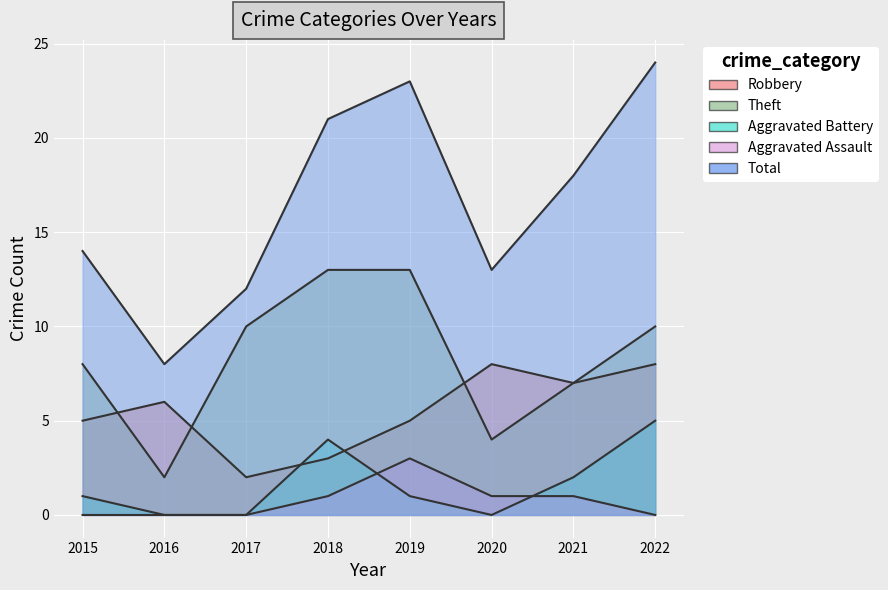

What is the average value of the Theft series?

8